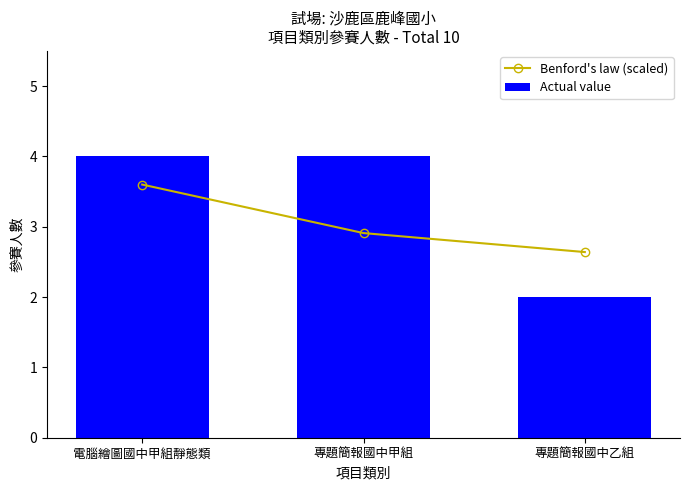

Rank the series by their maximum value, from lowest to highest.

Benford's law (scaled), Actual value